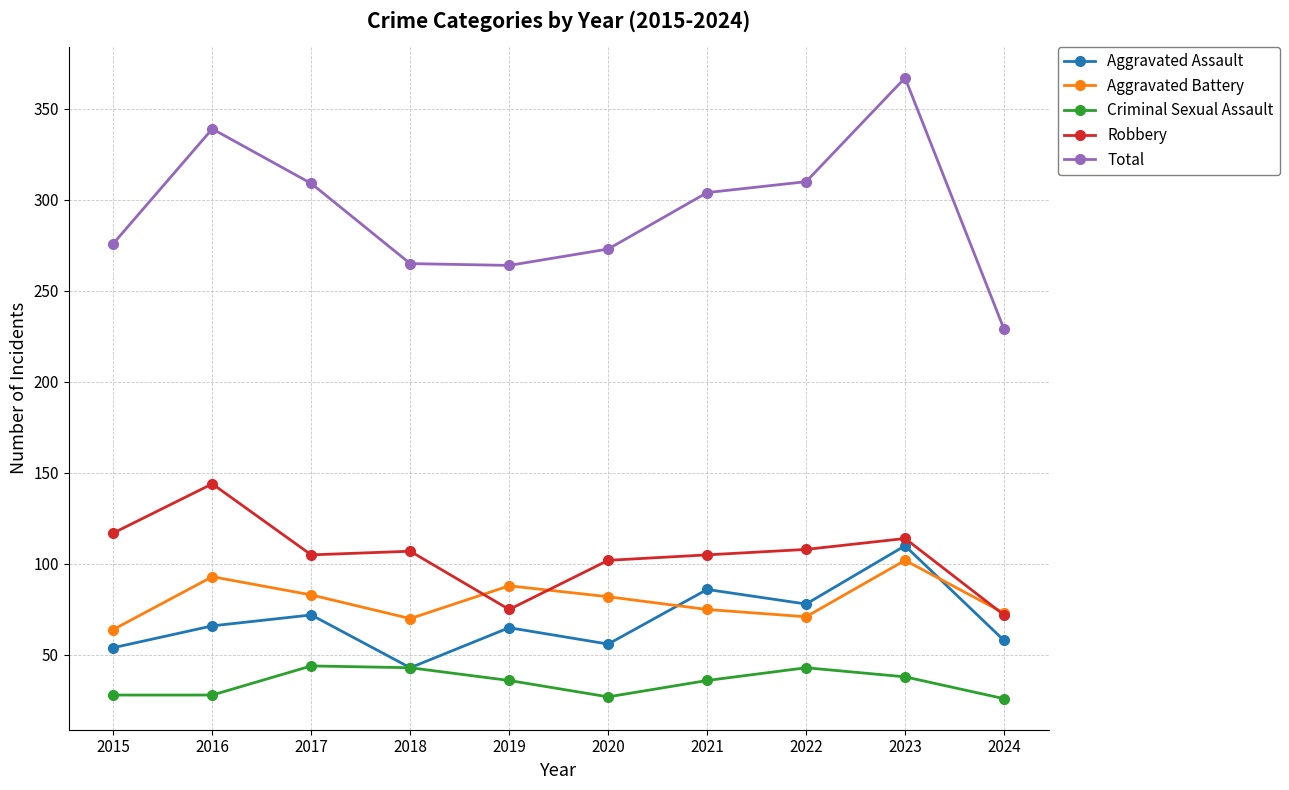

At which label does Aggravated Assault reach its minimum?

2018